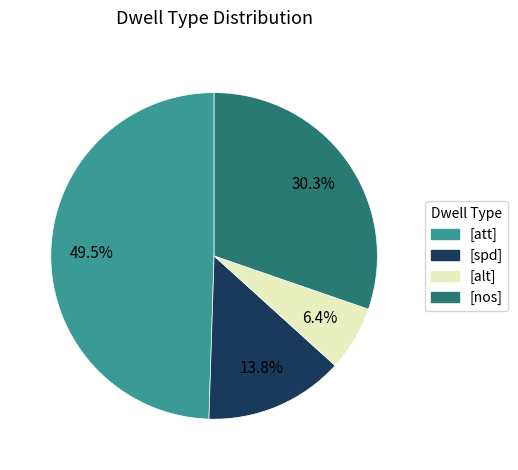

Is there any slice that represents more than half of the pie?

No